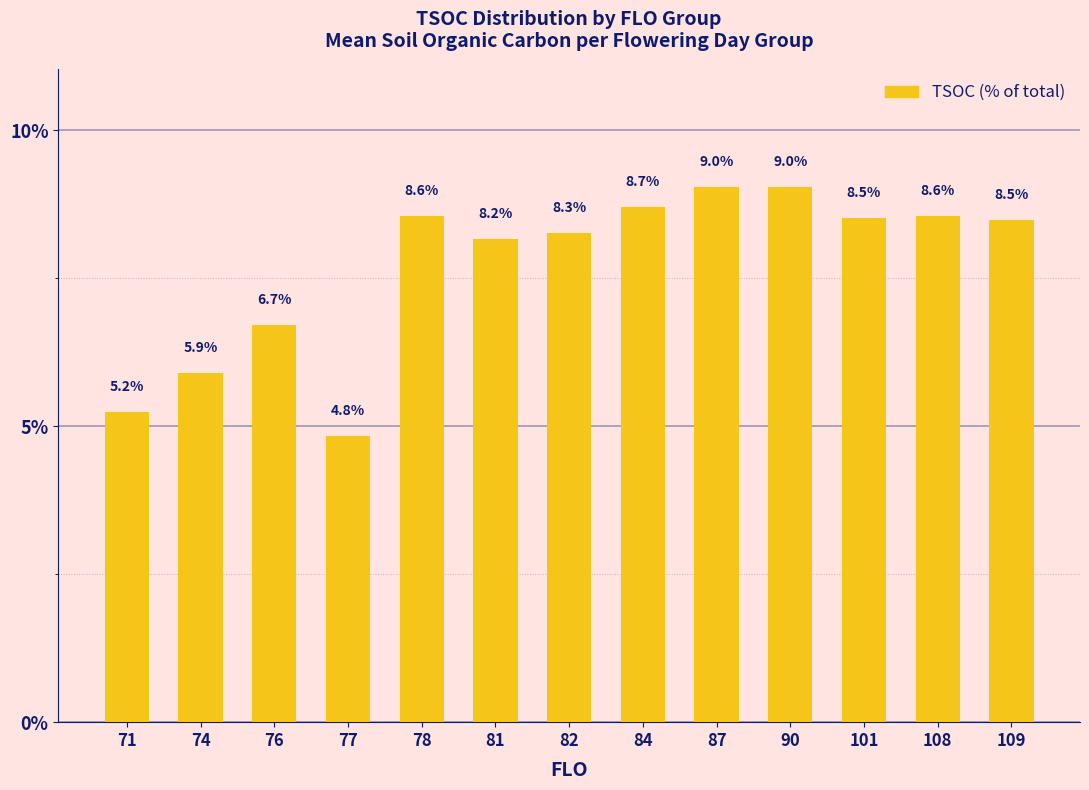

What is the minimum value shown in the chart?

4.8